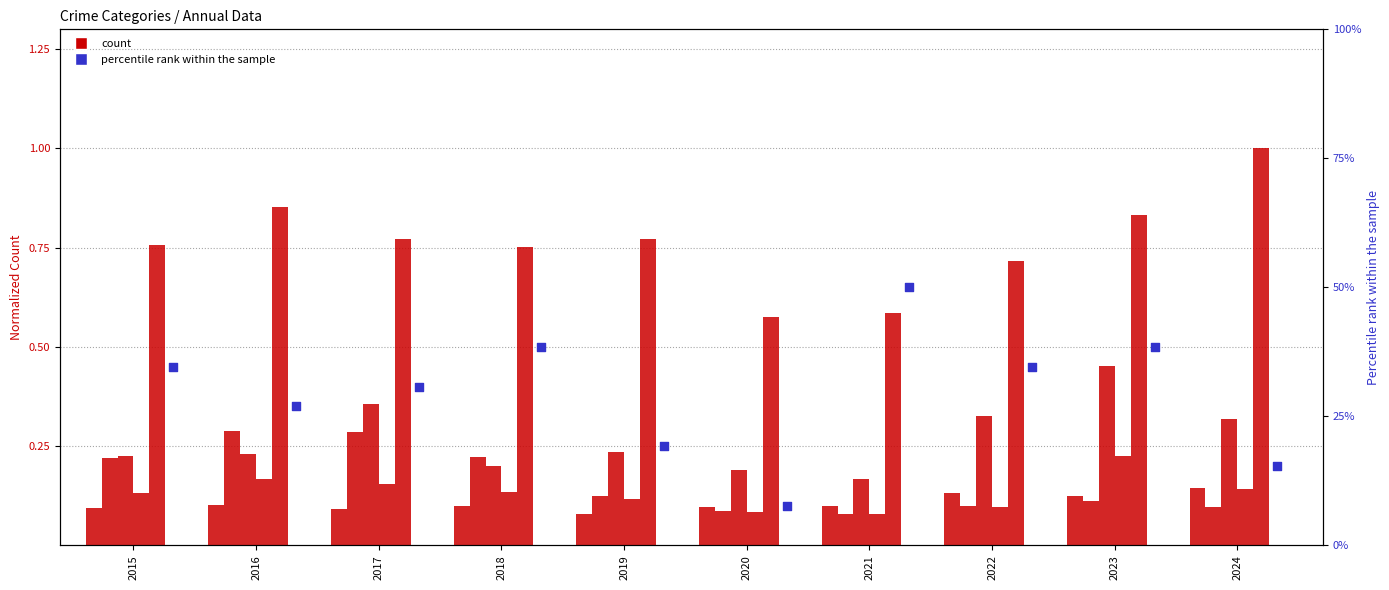

Is the value of Motor Vehicle Theft at 2024 greater than the value of Burglary at 2019?

Yes